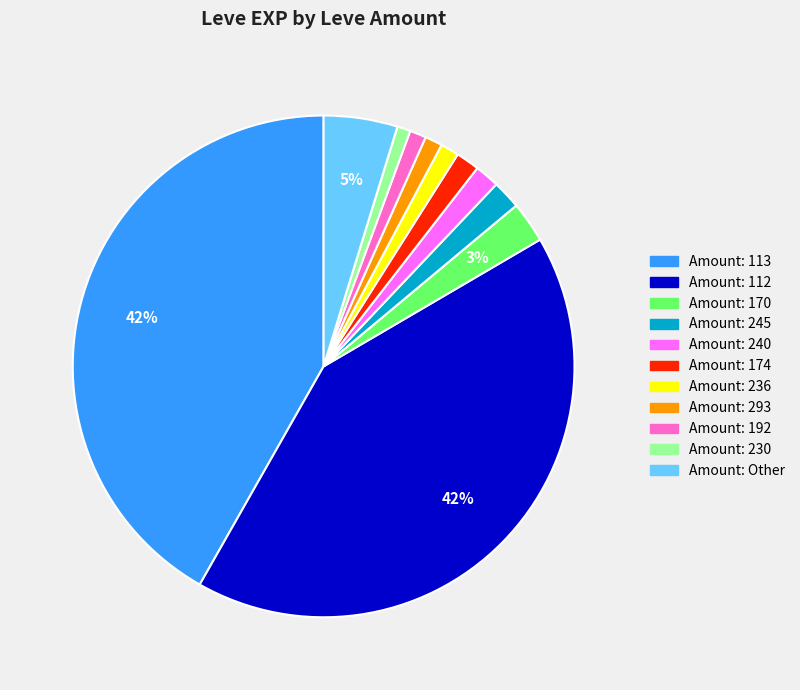

Does any single category account for the majority?

No